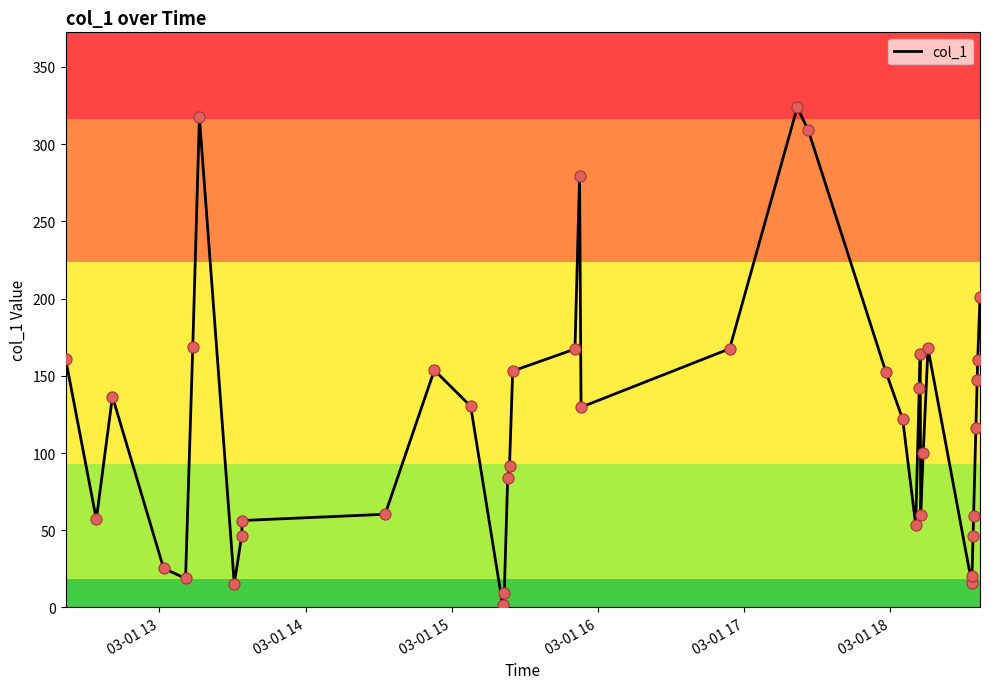

What is the difference between the maximum and minimum values?

322.2